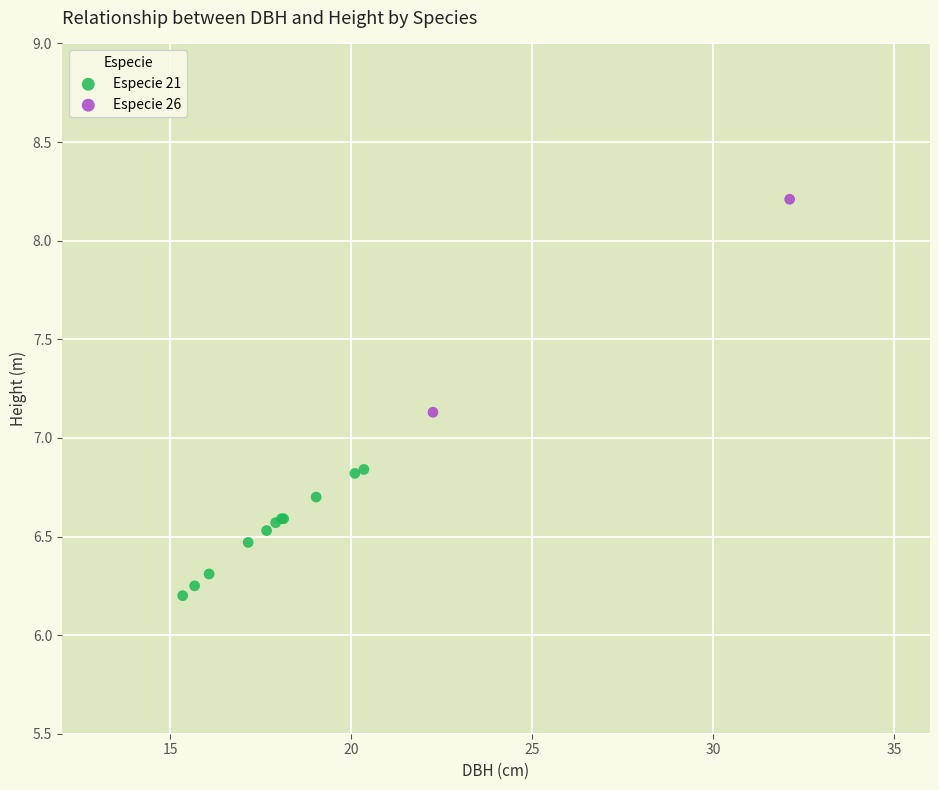

What are all the series names shown in the legend?

Especie 21, Especie 26